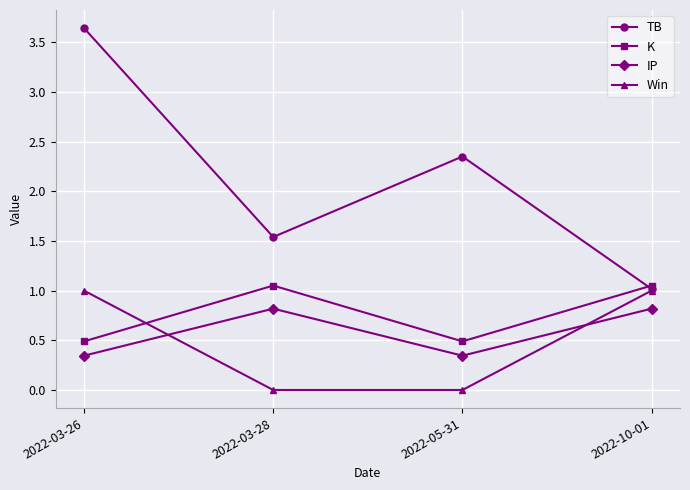

True or false: TB and IP cross at least once.

False